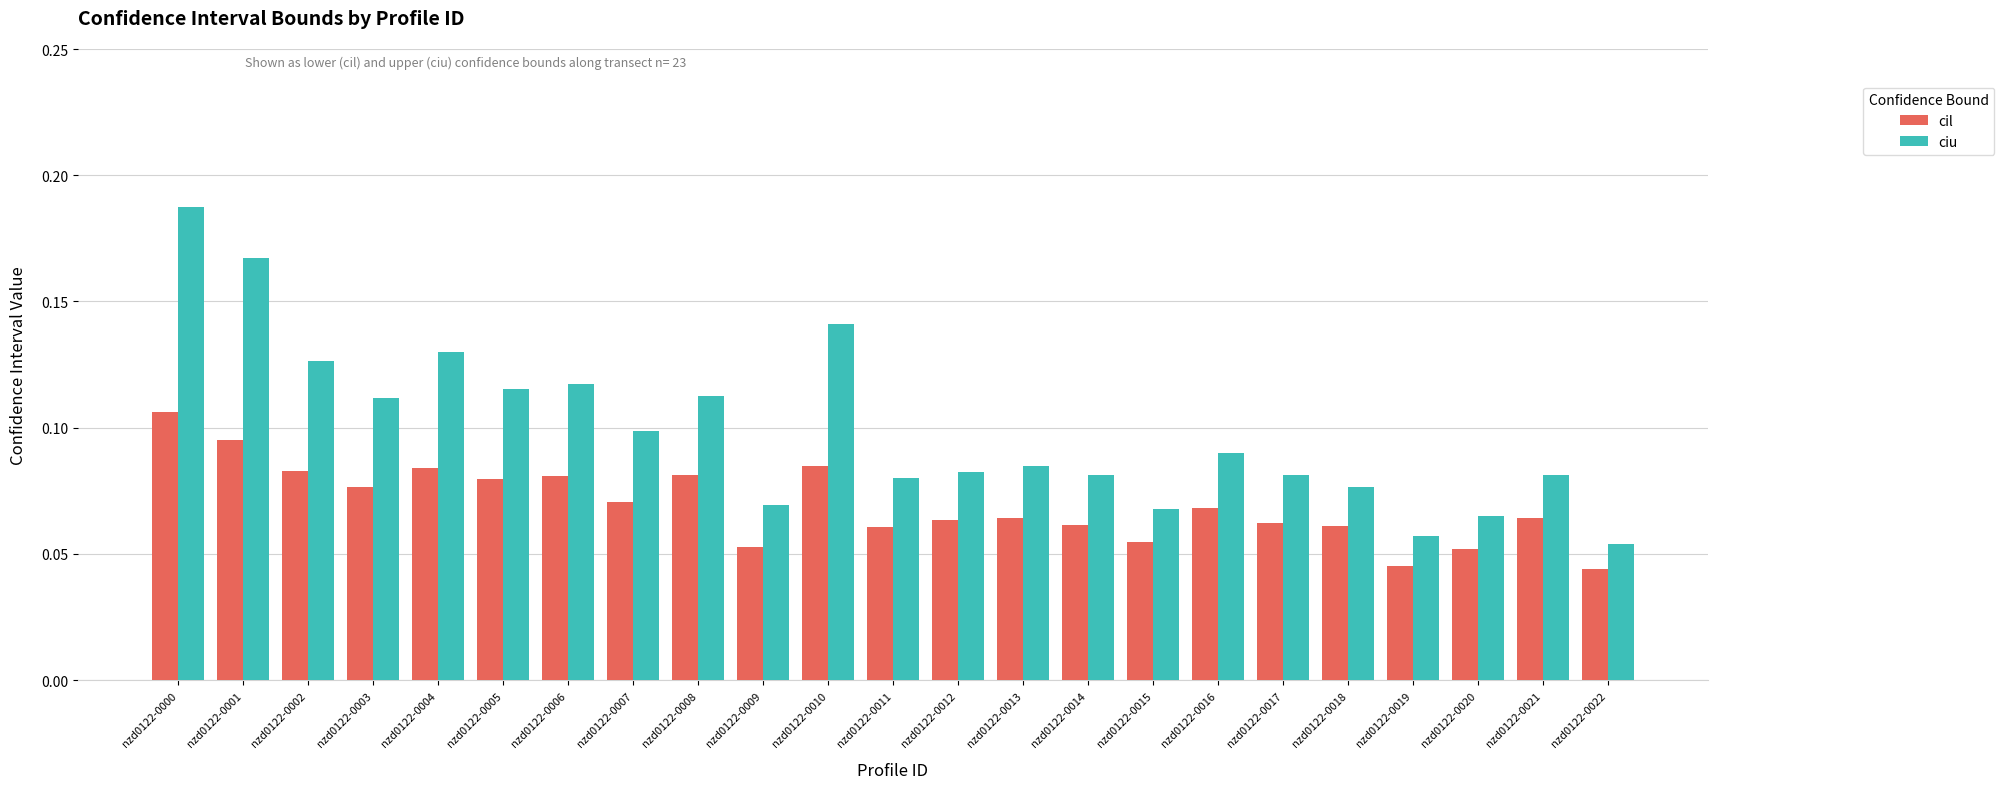

How many bars are there in total?

46